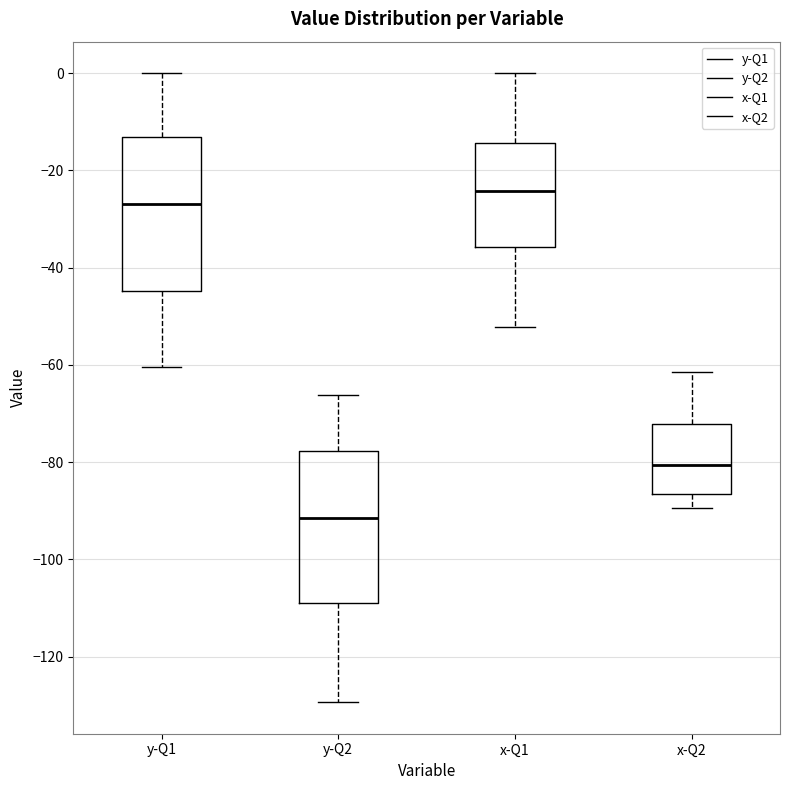

Which box's median line is the highest?

x-Q1